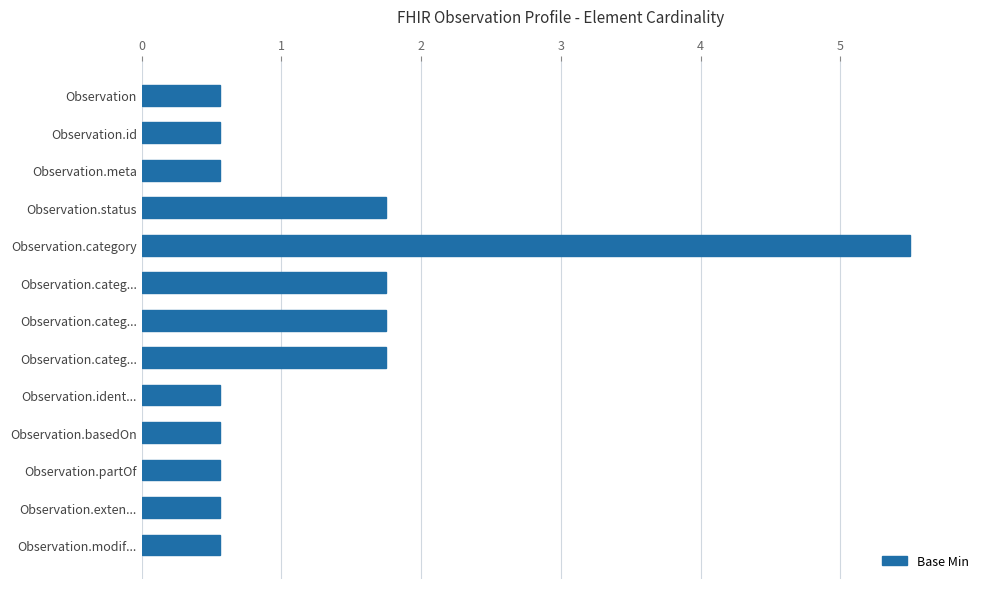

Which label corresponds to the largest value in the chart?

Observation.category